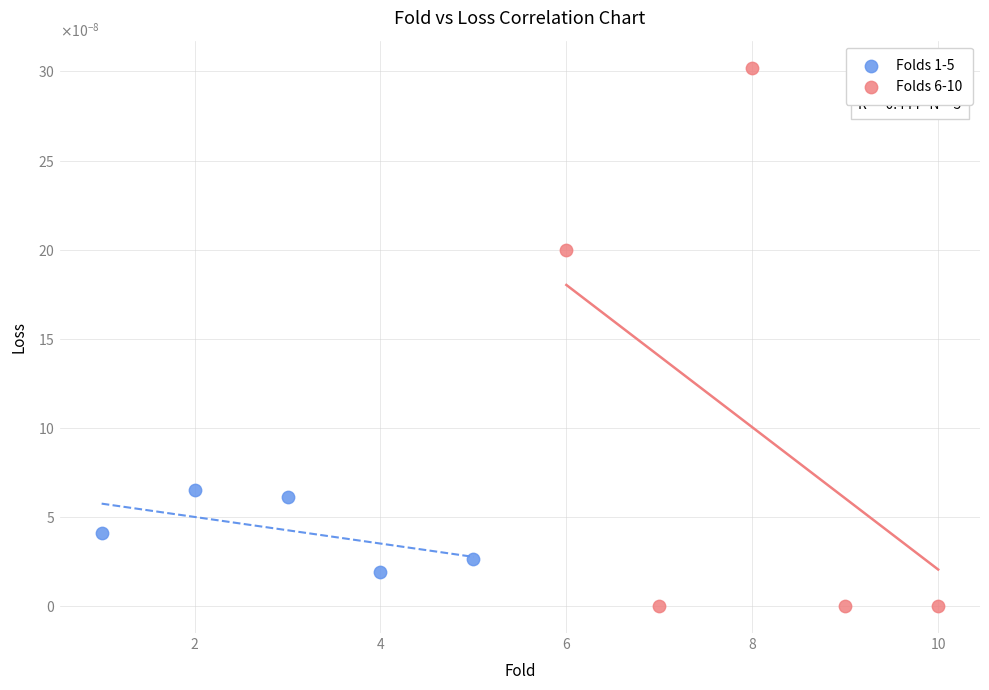

What are all the series names shown in the legend?

Folds 1-5, Folds 6-10